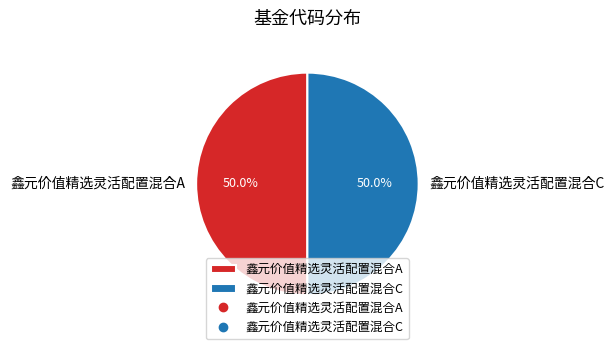

To the nearest percent, what portion does 鑫元价值精选灵活配置混合A represent?

50%